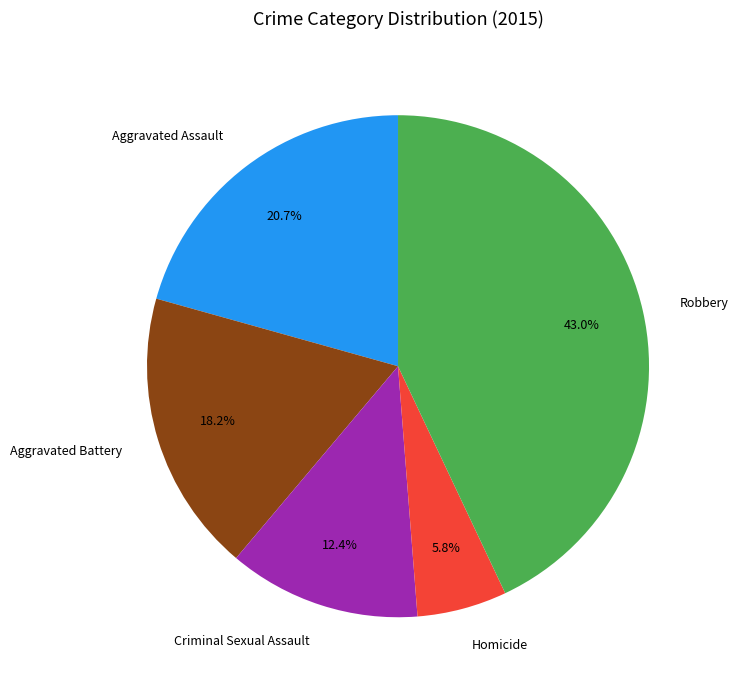

Which category has the smallest portion of the pie?

Homicide